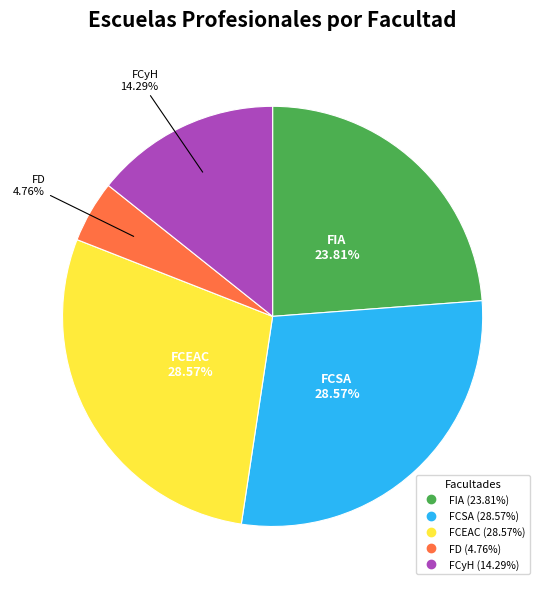

Is there any slice that represents more than half of the pie?

No